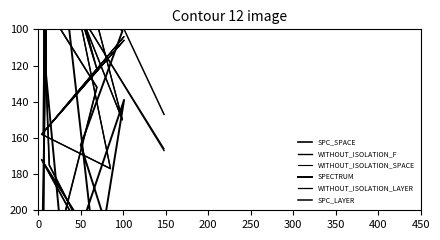

At which label does WITHOUT_ISOLATION_LAYER first exceed 92?

100